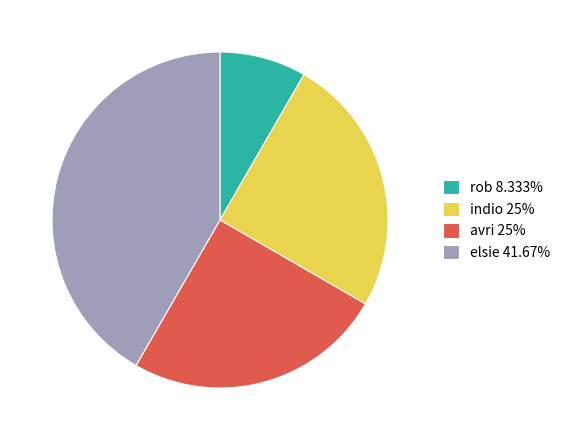

Is there a majority slice in this chart?

No